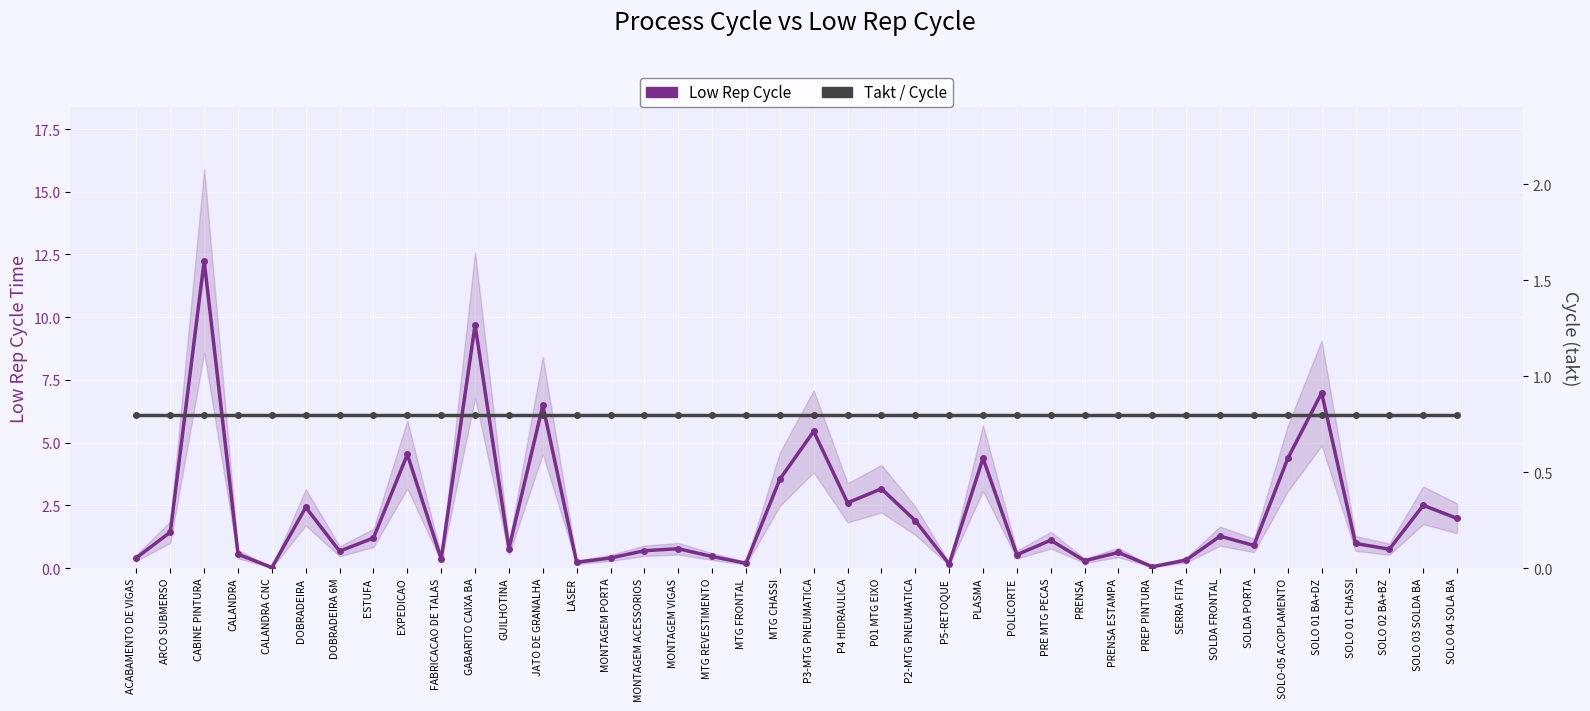

At which category is the sum across all series the highest?

CABINE PINTURA